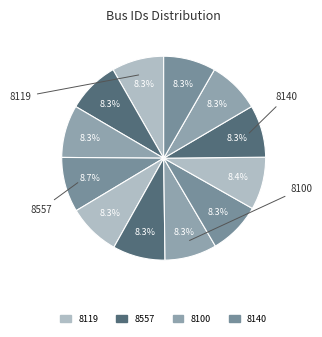

Count the number of slices in the pie.

12